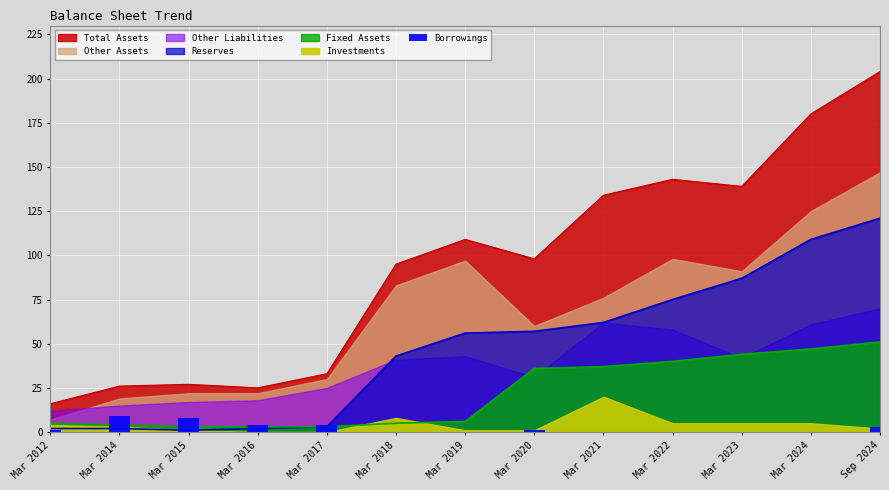

True or false: the data shows 0 at Mar 2018.

True